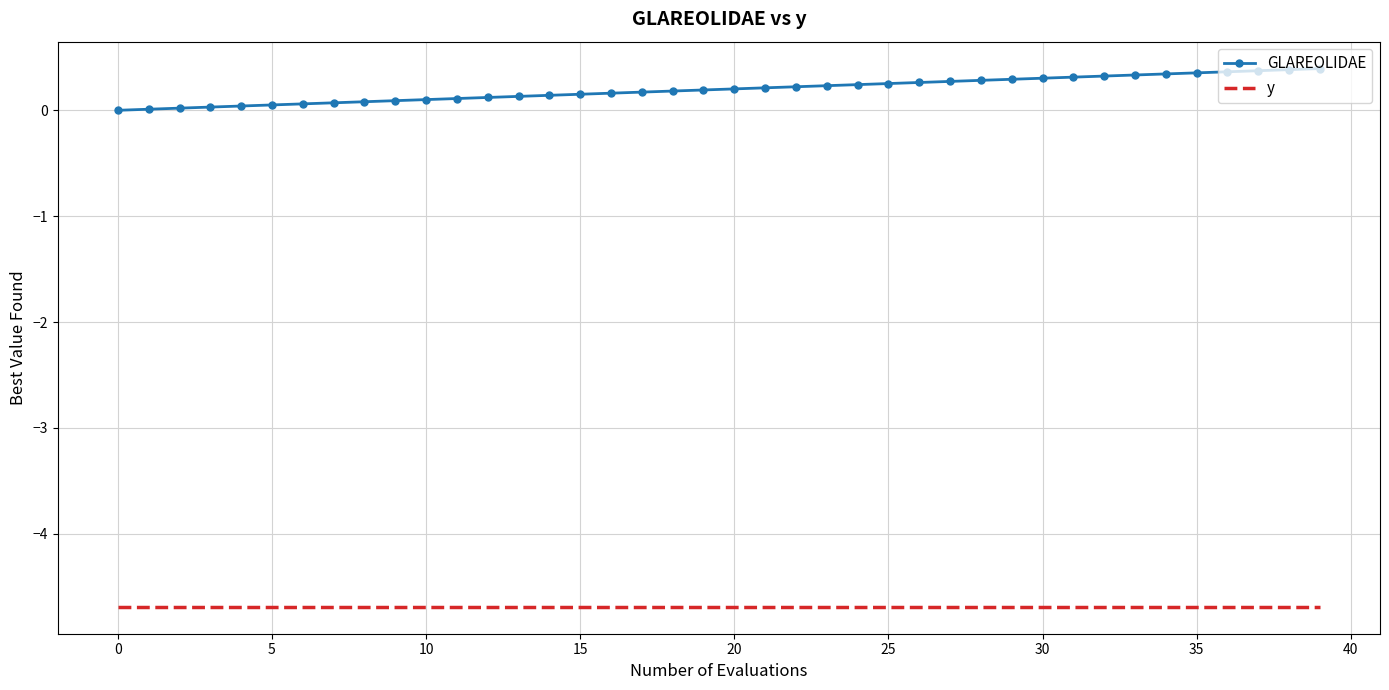

Which series has the largest total across all categories?

GLAREOLIDAE